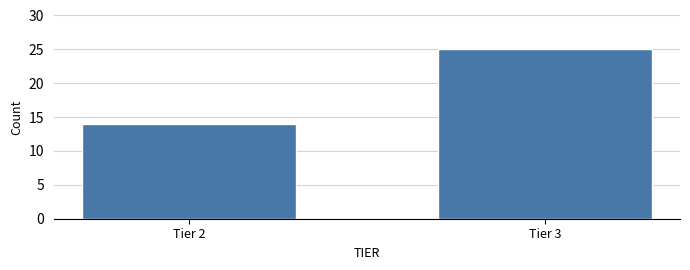

Reading left to right, extract all data points from this chart.

14	25